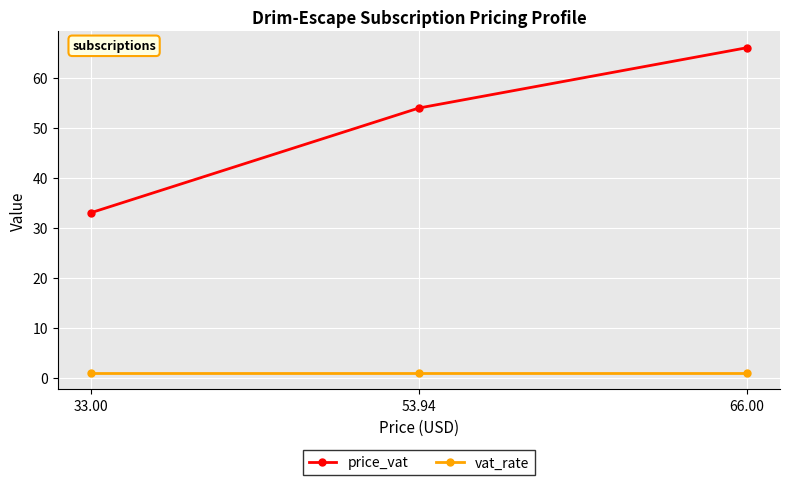

Reading left to right, what are all the values shown in this chart?

price_vat: 33.0	53.9	66.0
vat_rate: 1.0	1.0	1.0